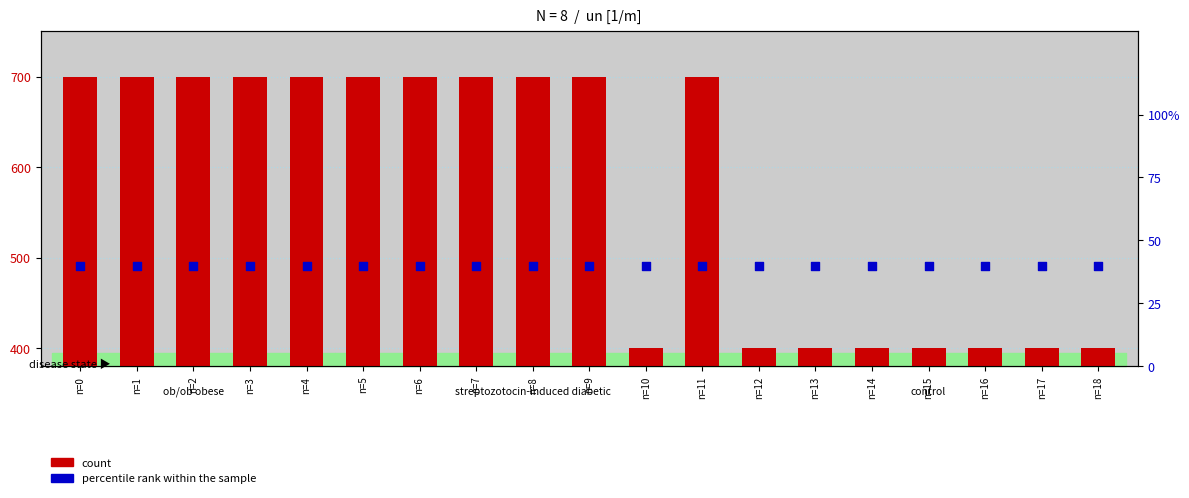

Is the value of count at n=15 greater than the value of percentile rank within the sample at n=9?

Yes